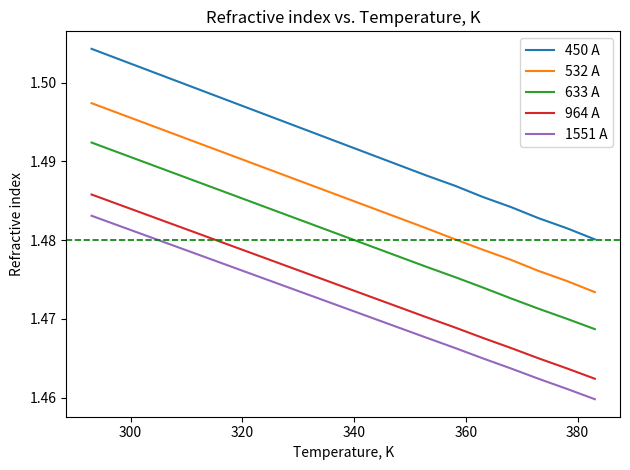

Count the 1551 A values in the range 1 to 2.

8